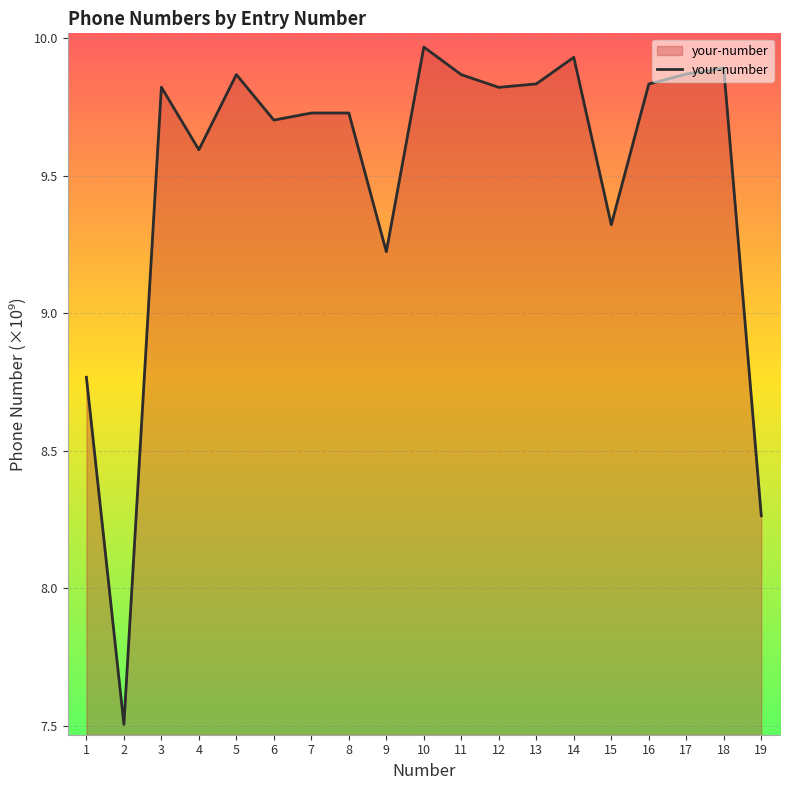

Approximately how many times larger is the value at 19 compared to 12?

0.8